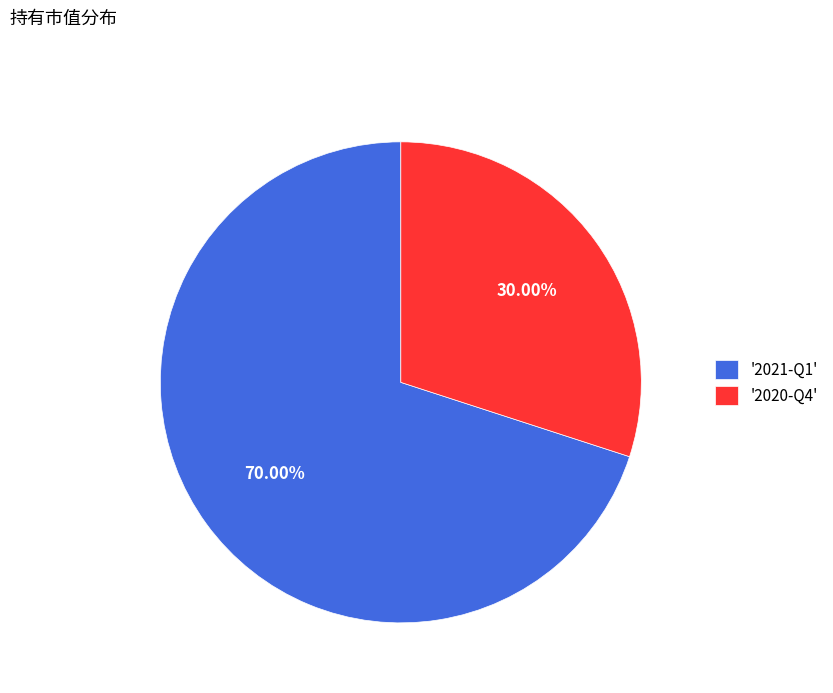

Which slice represents more than half of the pie?

'2021-Q1'